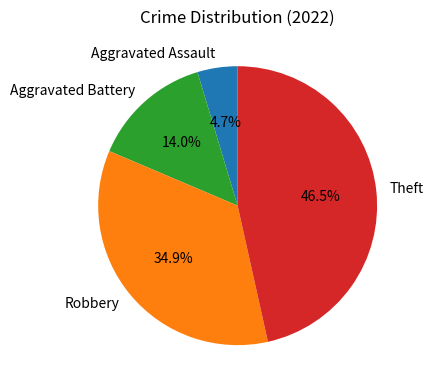

To the nearest percent, what percentage of the pie is Aggravated Battery?

14%